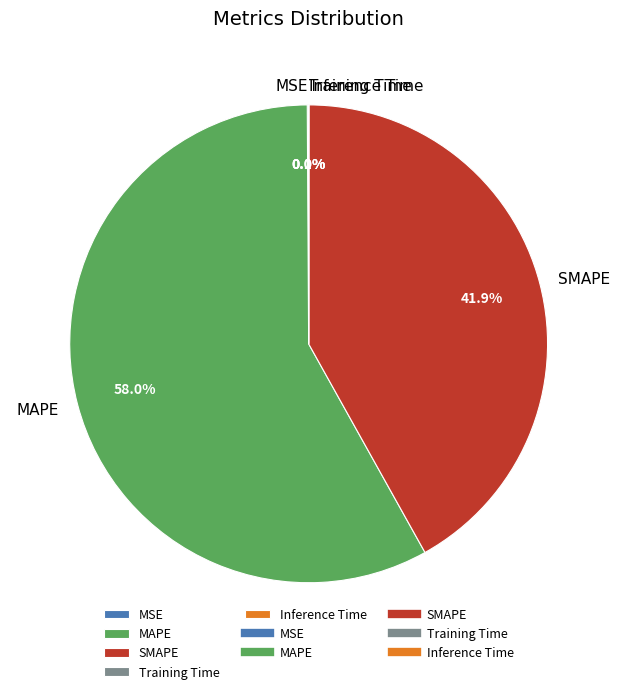

Does MAPE account for over 50% of the chart?

Yes